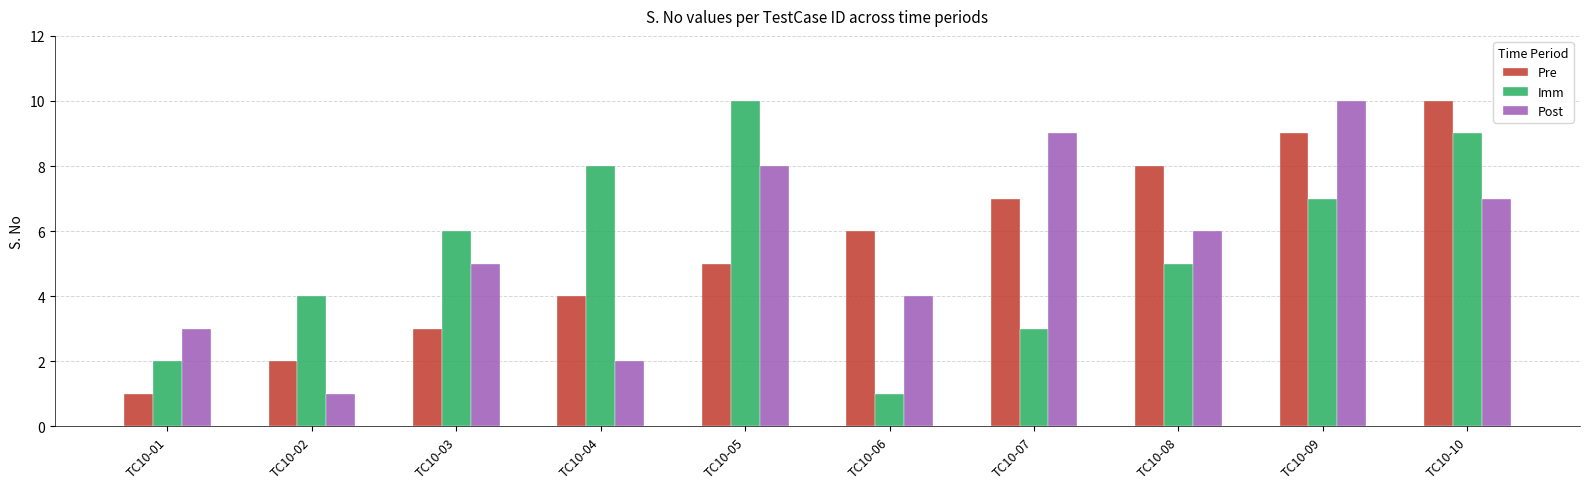

Which series changed the most between TC10-03 and TC10-08?

Pre